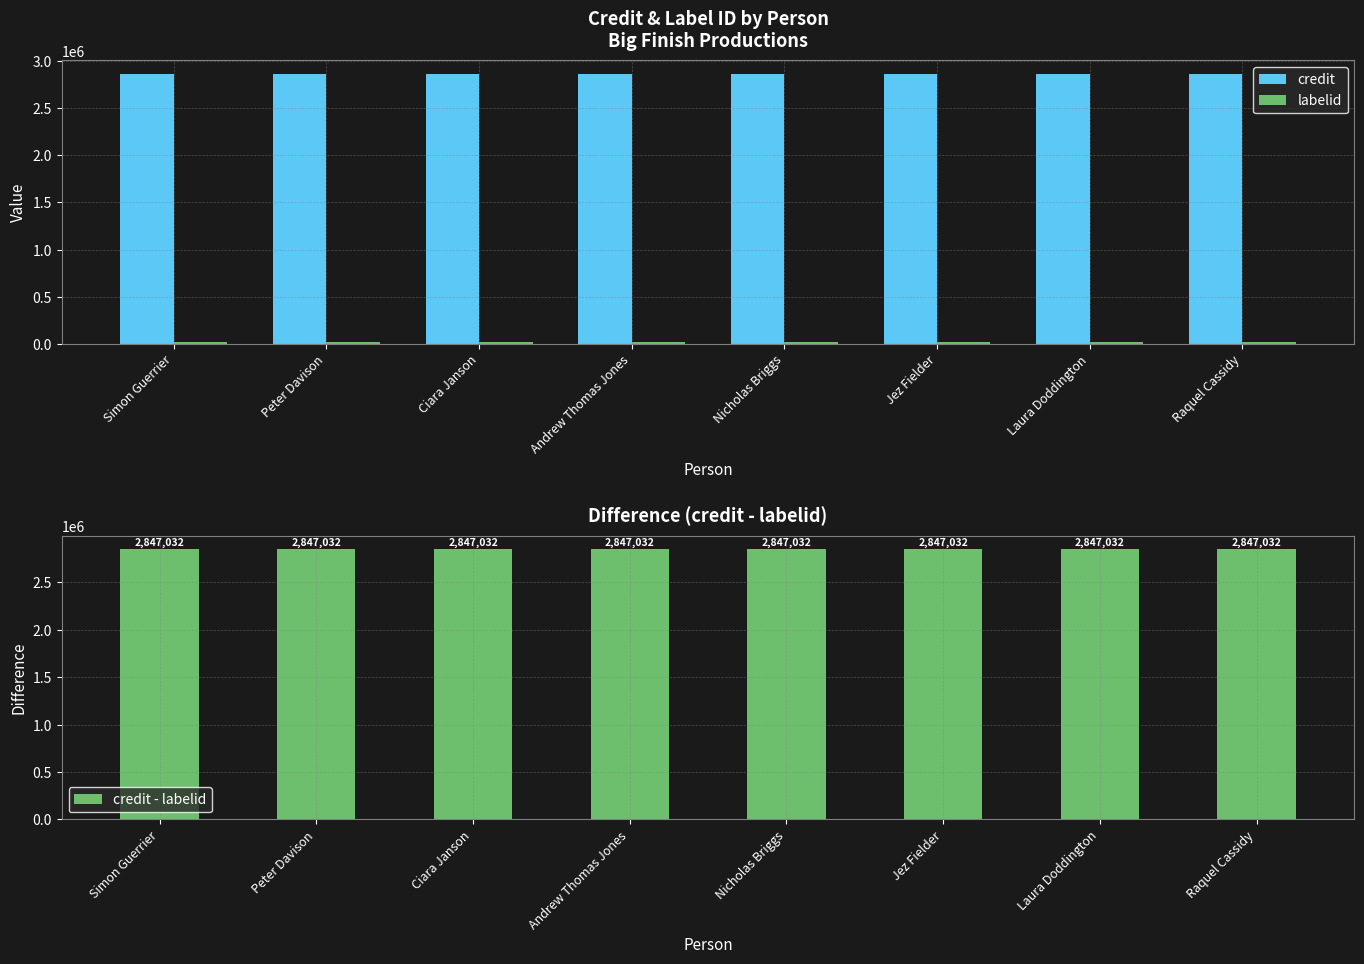

What is the maximum value shown in the chart?

2863124